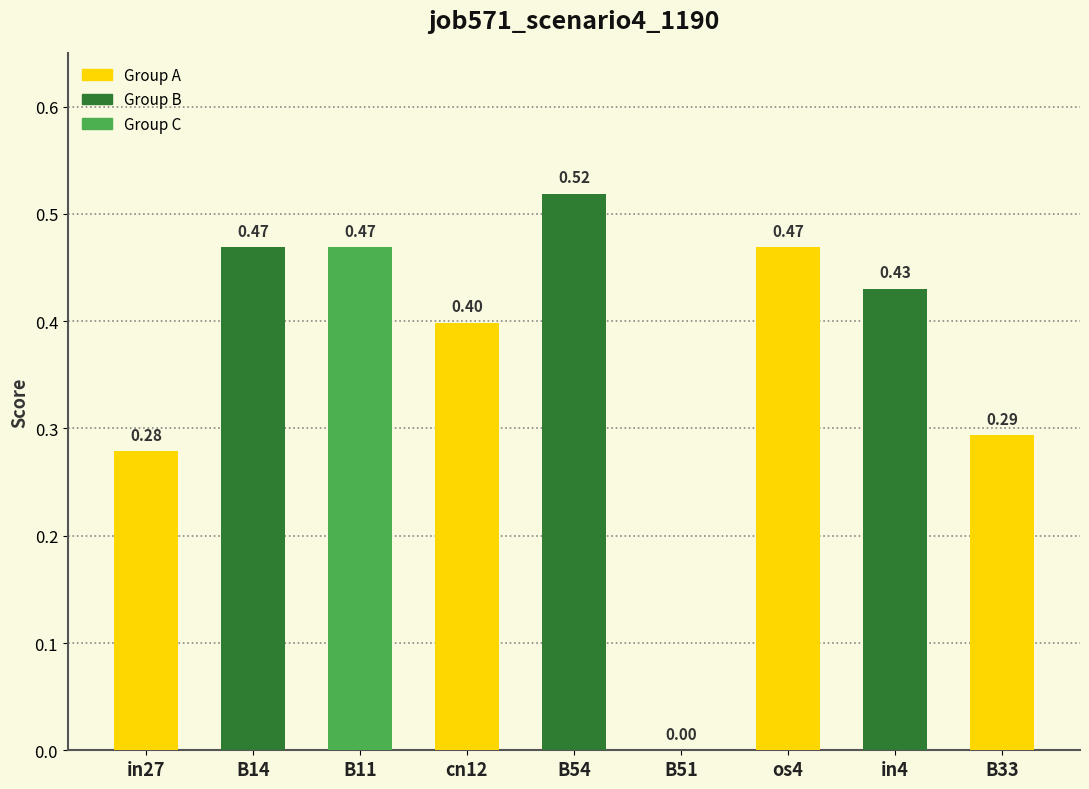

What is the sum of all values?

3.3